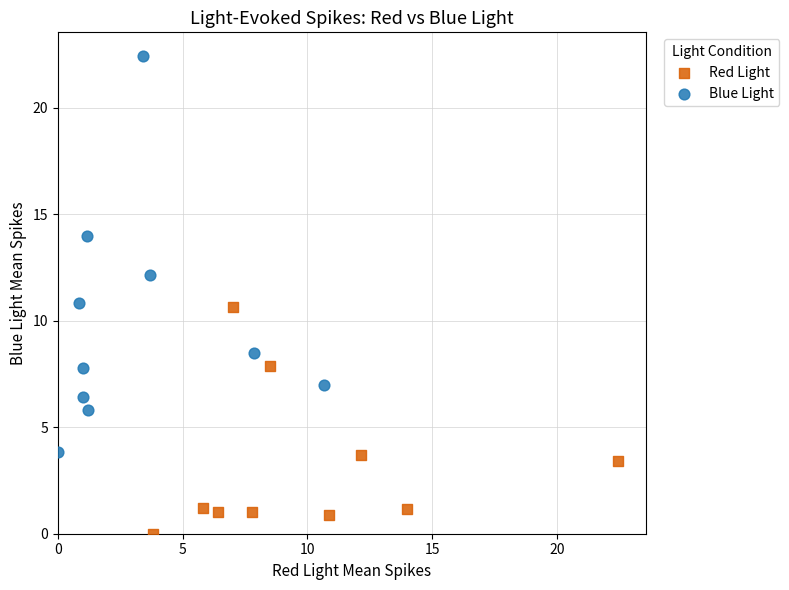

Which series contains the lowest Y value?

Red Light